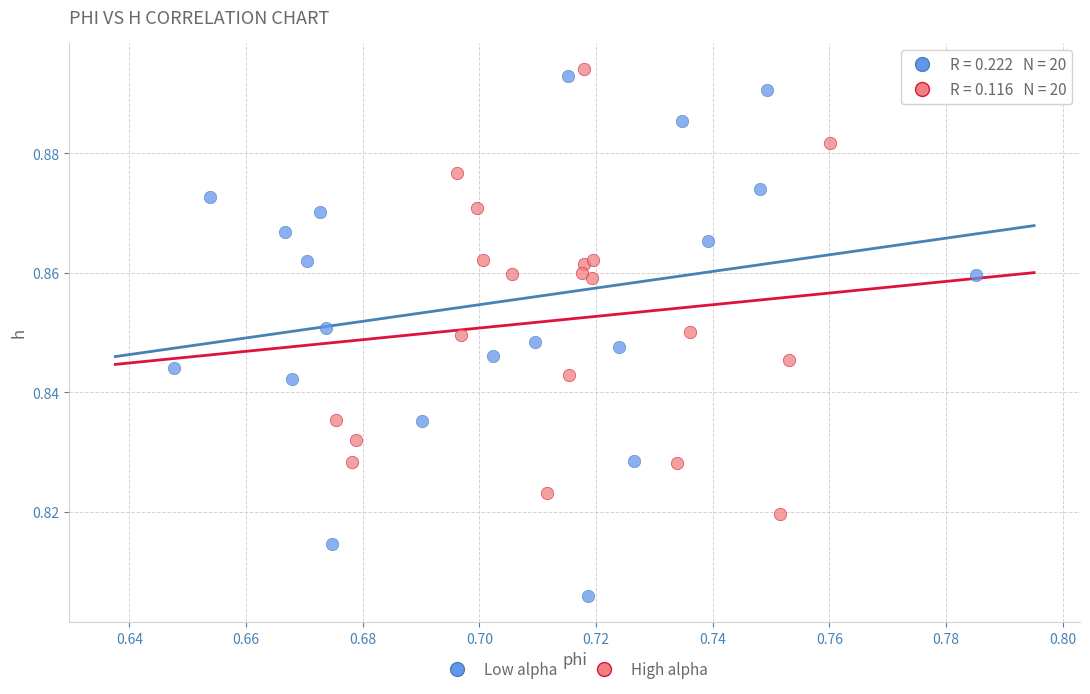

Which series reaches the maximum Y coordinate?

High alpha